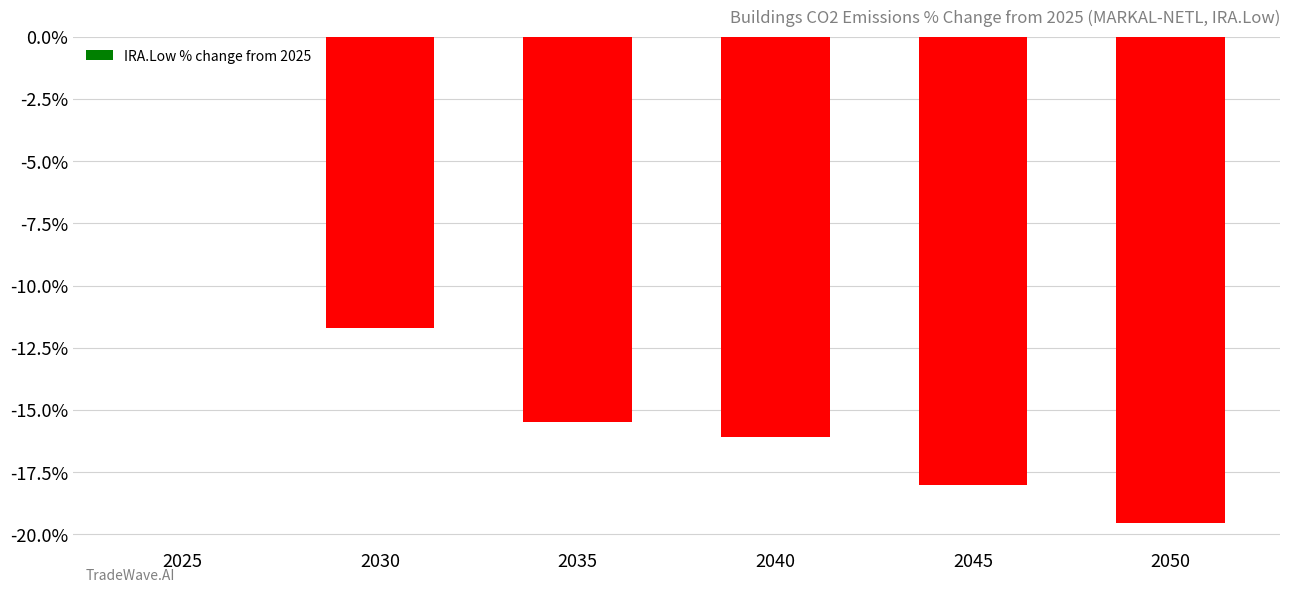

What is the change in value from 2030 to 2050?

-7.9